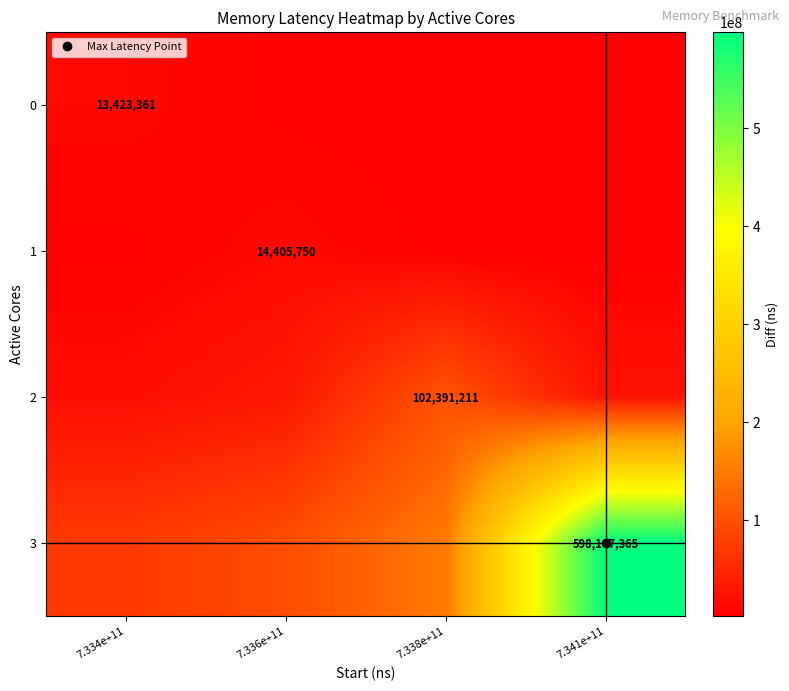

What is the sum of the 2 values at 7.336e+11 and 7.334e+11?

50234683.8